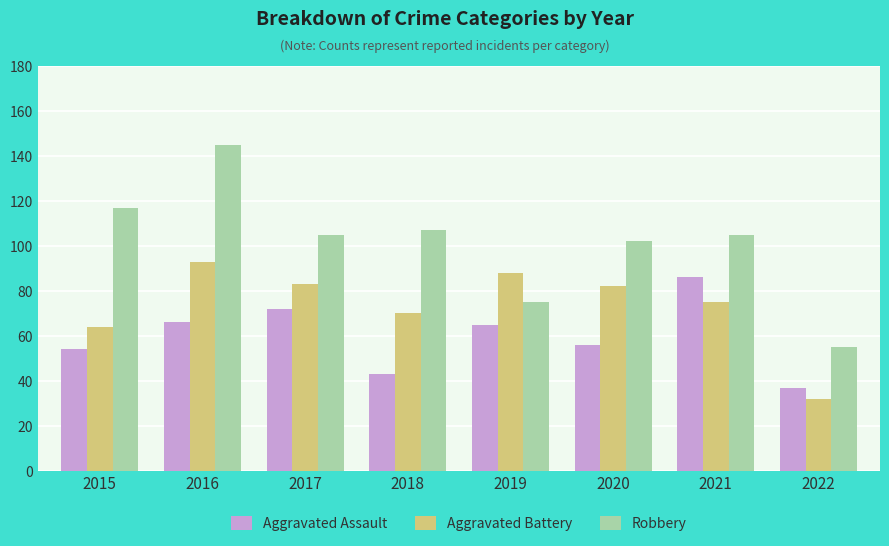

Is it true that Aggravated Battery equals 83 at 2017?

True